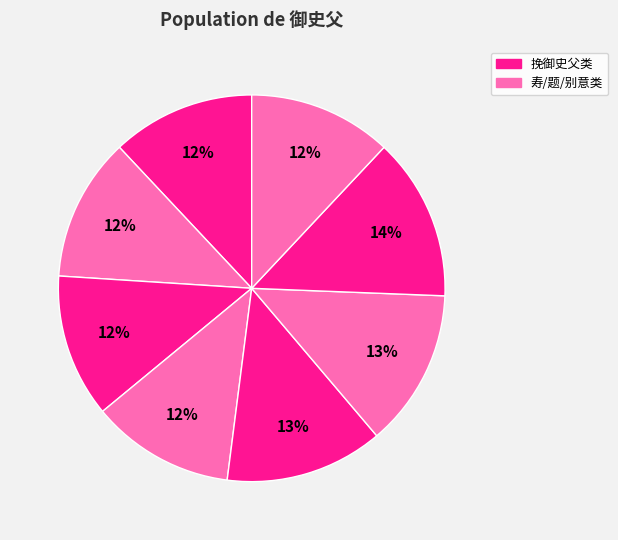

How many slices are in this pie chart?

8